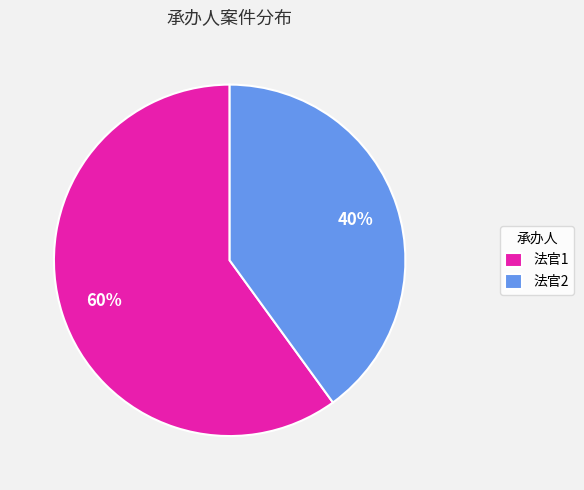

Which category has the smallest portion of the pie?

法官2